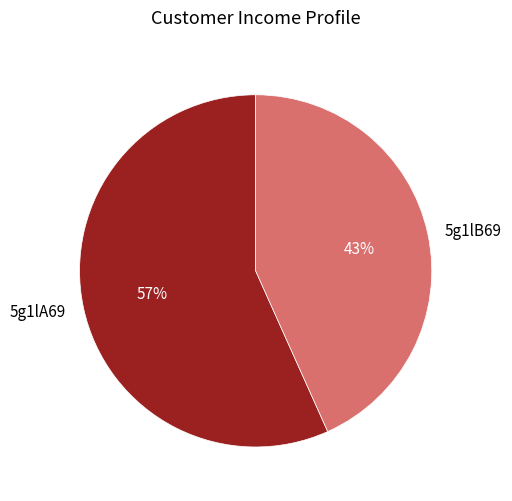

To the nearest percent, what is the average slice percentage?

50%